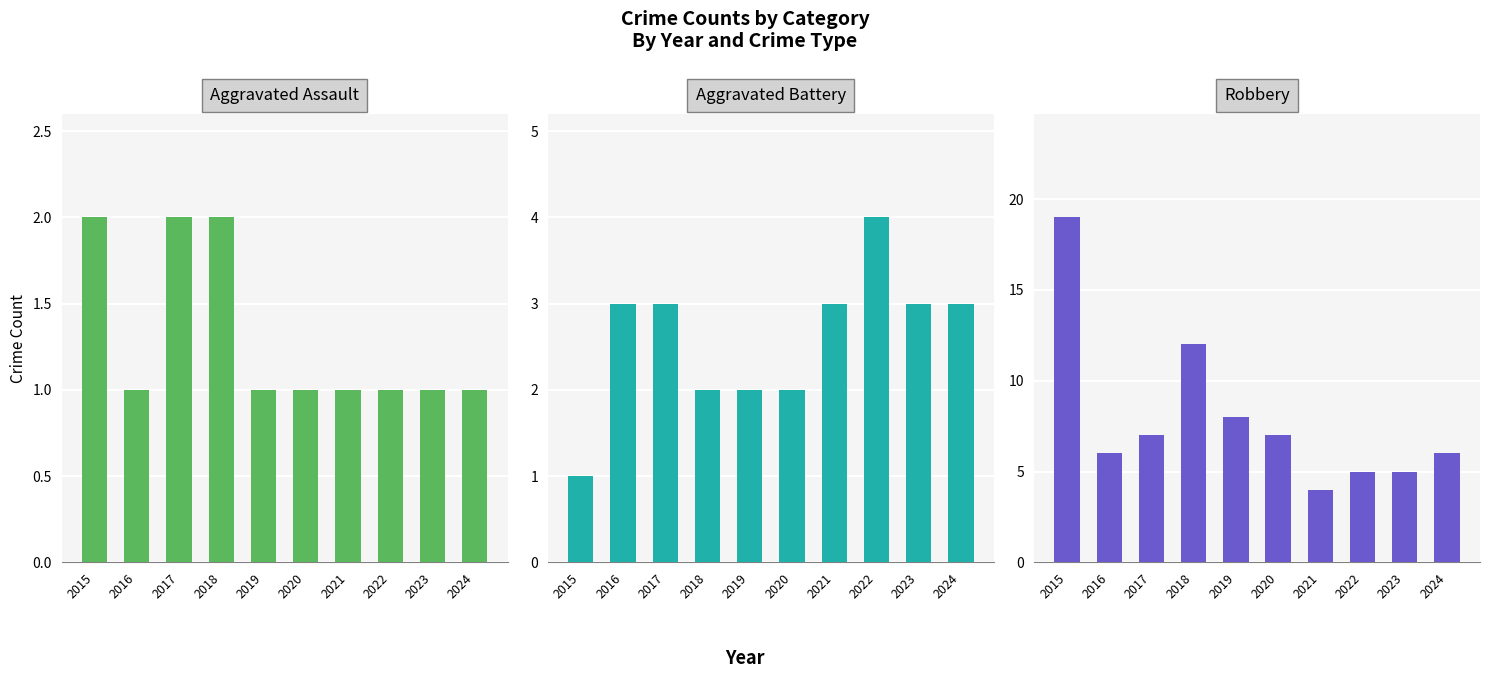

What is the total value across all series at 2015?

22